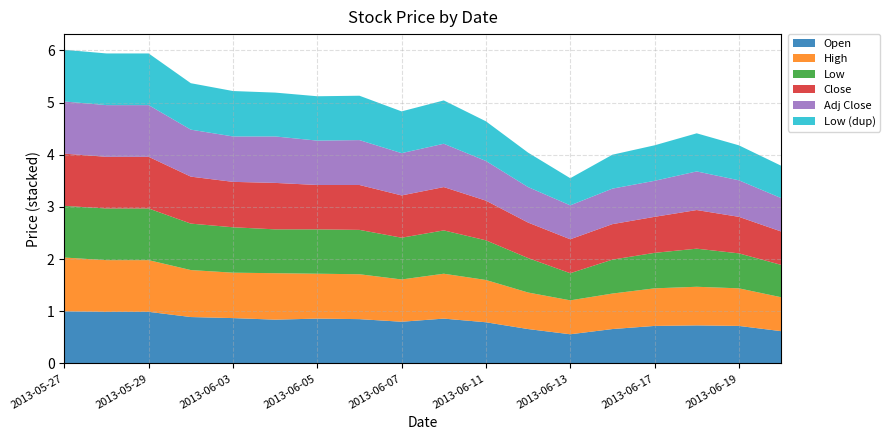

Reading left to right, what are all the values shown in this chart?

Open: 2013-05-27=1.0	2013-05-28=1.0	2013-05-29=1.0	2013-05-31=0.9	2013-06-03=0.9	2013-06-04=0.8	2013-06-05=0.9	2013-06-06=0.8	2013-06-07=0.8	2013-06-10=0.9	2013-06-11=0.8	2013-06-12=0.7	2013-06-13=0.6	2013-06-14=0.7	2013-06-17=0.7	2013-06-18=0.7	2013-06-19=0.7	2013-06-20=0.6
High: 2013-05-27=1.0	2013-05-28=1.0	2013-05-29=1.0	2013-05-31=0.9	2013-06-03=0.9	2013-06-04=0.9	2013-06-05=0.9	2013-06-06=0.9	2013-06-07=0.8	2013-06-10=0.9	2013-06-11=0.8	2013-06-12=0.7	2013-06-13=0.7	2013-06-14=0.7	2013-06-17=0.7	2013-06-18=0.7	2013-06-19=0.7	2013-06-20=0.7
Low: 2013-05-27=1.0	2013-05-28=1.0	2013-05-29=1.0	2013-05-31=0.9	2013-06-03=0.9	2013-06-04=0.8	2013-06-05=0.8	2013-06-06=0.8	2013-06-07=0.8	2013-06-10=0.8	2013-06-11=0.8	2013-06-12=0.7	2013-06-13=0.5	2013-06-14=0.7	2013-06-17=0.7	2013-06-18=0.7	2013-06-19=0.7	2013-06-20=0.6
Close: 2013-05-27=1.0	2013-05-28=1.0	2013-05-29=1.0	2013-05-31=0.9	2013-06-03=0.9	2013-06-04=0.9	2013-06-05=0.8	2013-06-06=0.9	2013-06-07=0.8	2013-06-10=0.8	2013-06-11=0.8	2013-06-12=0.7	2013-06-13=0.7	2013-06-14=0.7	2013-06-17=0.7	2013-06-18=0.7	2013-06-19=0.7	2013-06-20=0.6
Adj Close: 2013-05-27=1.0	2013-05-28=1.0	2013-05-29=1.0	2013-05-31=0.9	2013-06-03=0.9	2013-06-04=0.9	2013-06-05=0.8	2013-06-06=0.9	2013-06-07=0.8	2013-06-10=0.8	2013-06-11=0.8	2013-06-12=0.7	2013-06-13=0.7	2013-06-14=0.7	2013-06-17=0.7	2013-06-18=0.7	2013-06-19=0.7	2013-06-20=0.6
Low2: 2013-05-27=1.0	2013-05-28=1.0	2013-05-29=1.0	2013-05-31=0.9	2013-06-03=0.9	2013-06-04=0.8	2013-06-05=0.8	2013-06-06=0.8	2013-06-07=0.8	2013-06-10=0.8	2013-06-11=0.8	2013-06-12=0.7	2013-06-13=0.5	2013-06-14=0.7	2013-06-17=0.7	2013-06-18=0.7	2013-06-19=0.7	2013-06-20=0.6